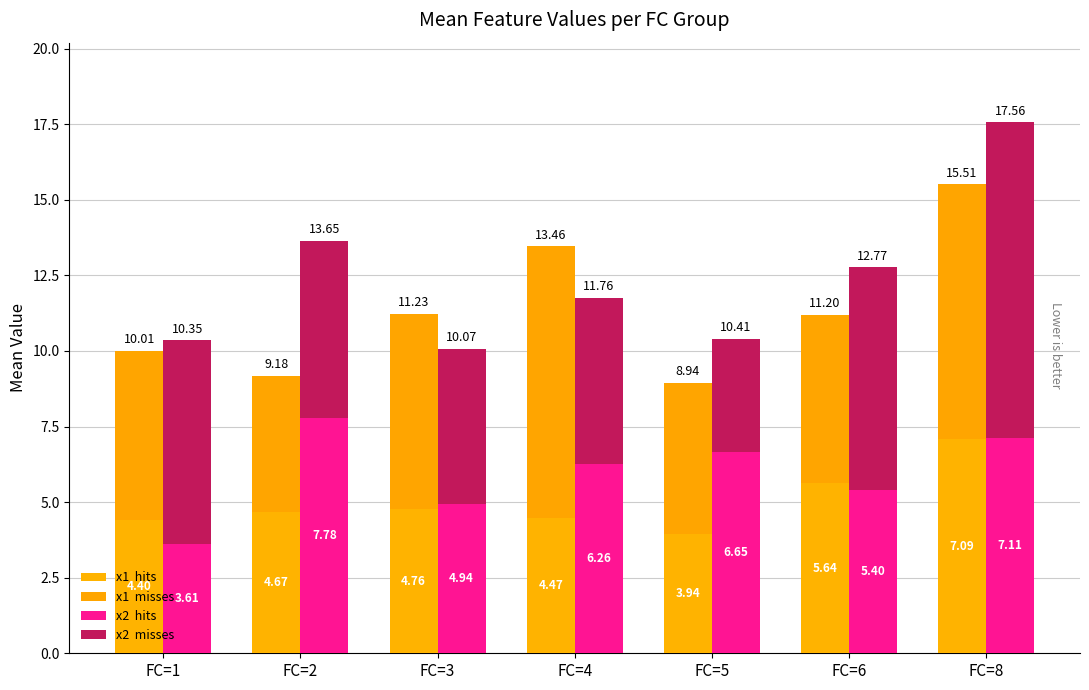

What are all the series names shown in the legend?

x1  hits, x1  misses, x2  hits, x2  misses